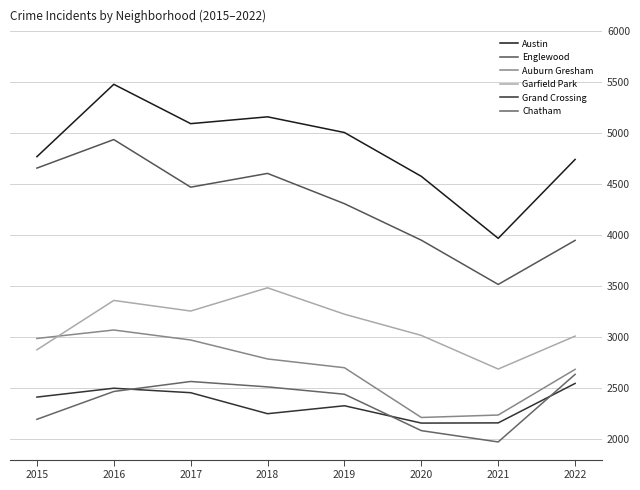

In Grand Crossing, how many points are higher than both neighbors (excluding endpoints)?

2